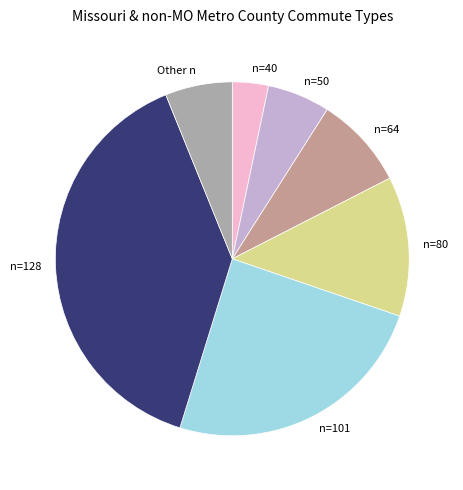

Is it true that n=128 is 39% of the pie?

True